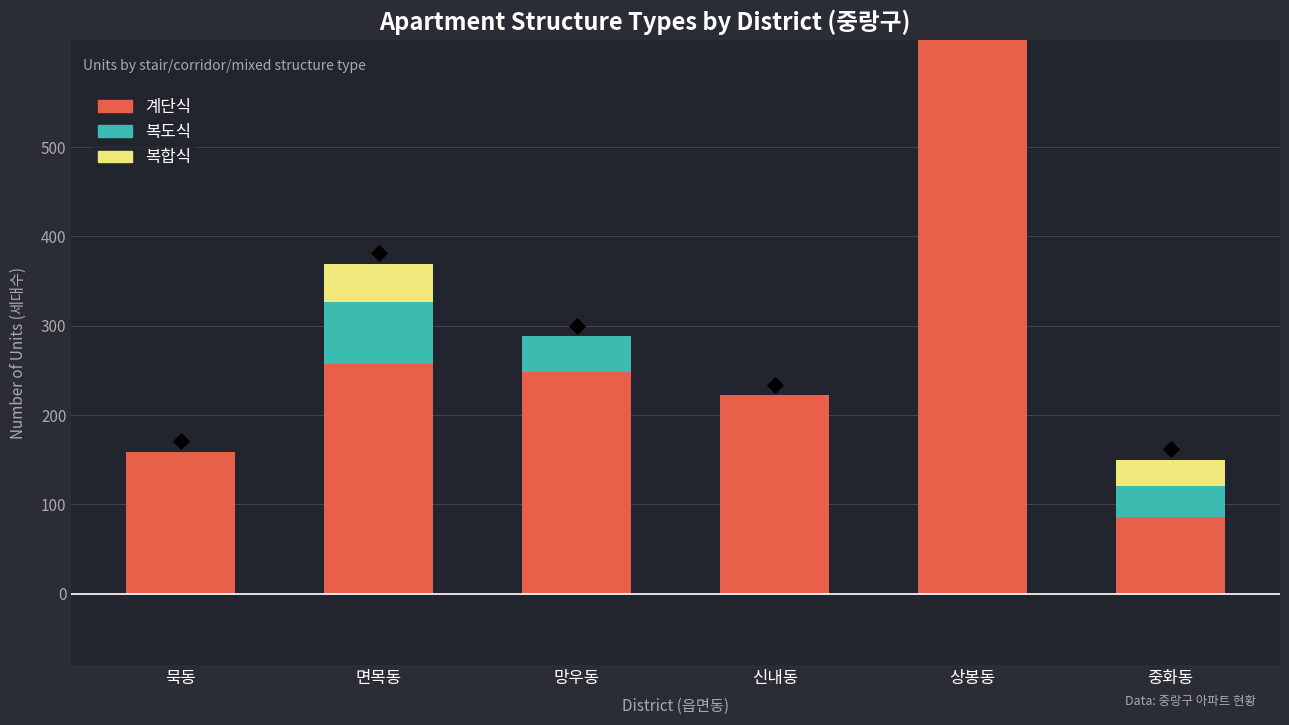

Which series has the widest spread of Y values?

계단식